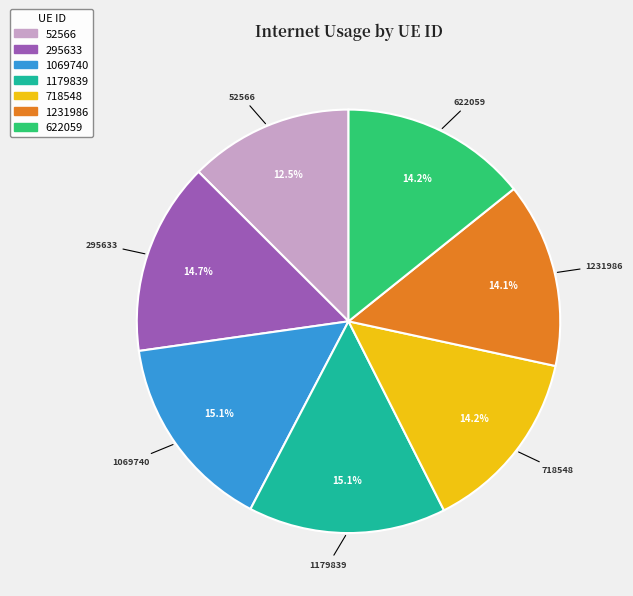

To the nearest percent, what is the average slice percentage?

14%